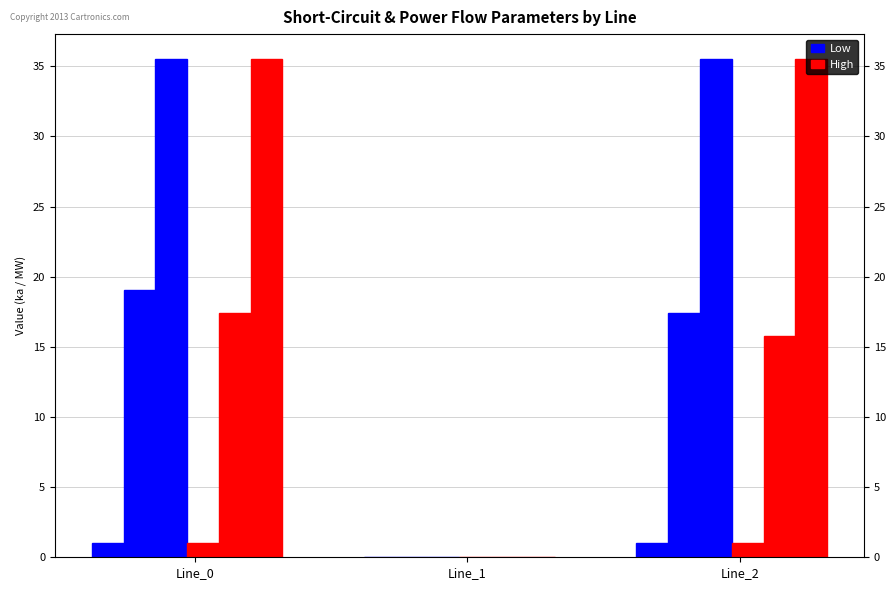

What is the difference between the High values at Line_1 and Line_0?

1.0